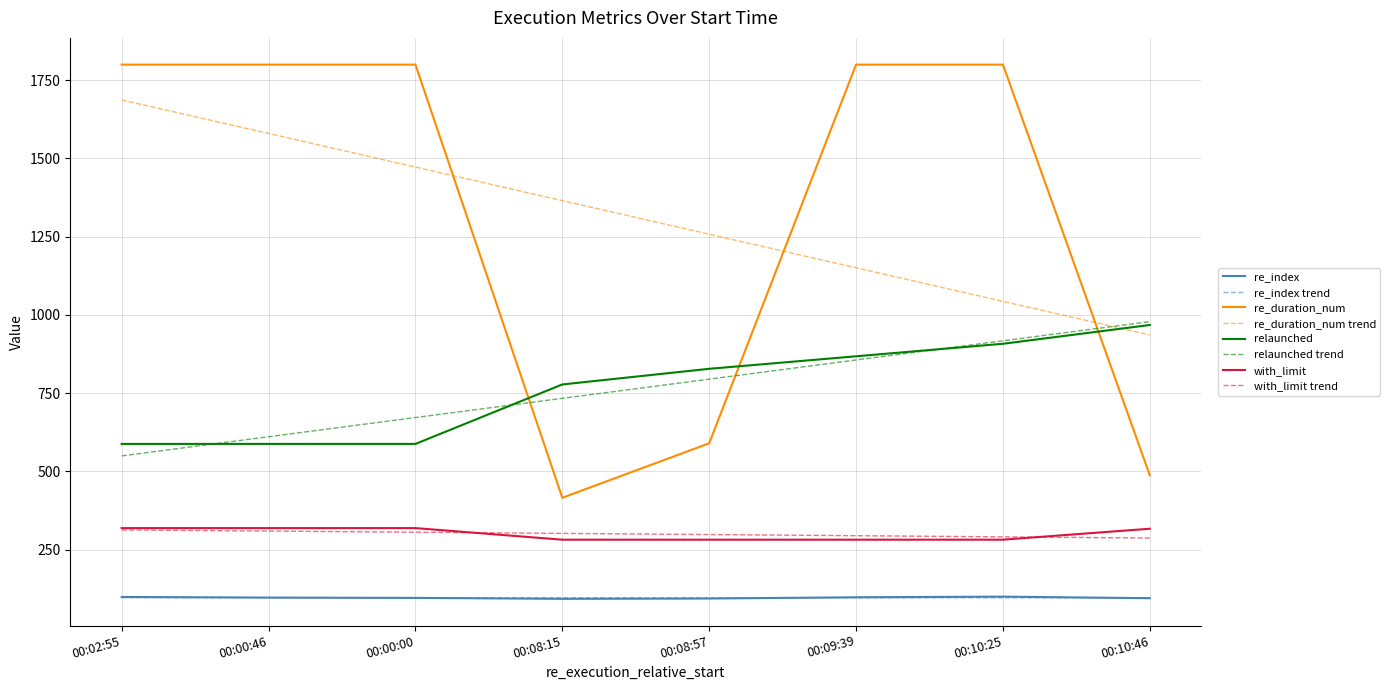

What is the sum of the with_limit values at 00:00:46 and 00:10:25?

601.0